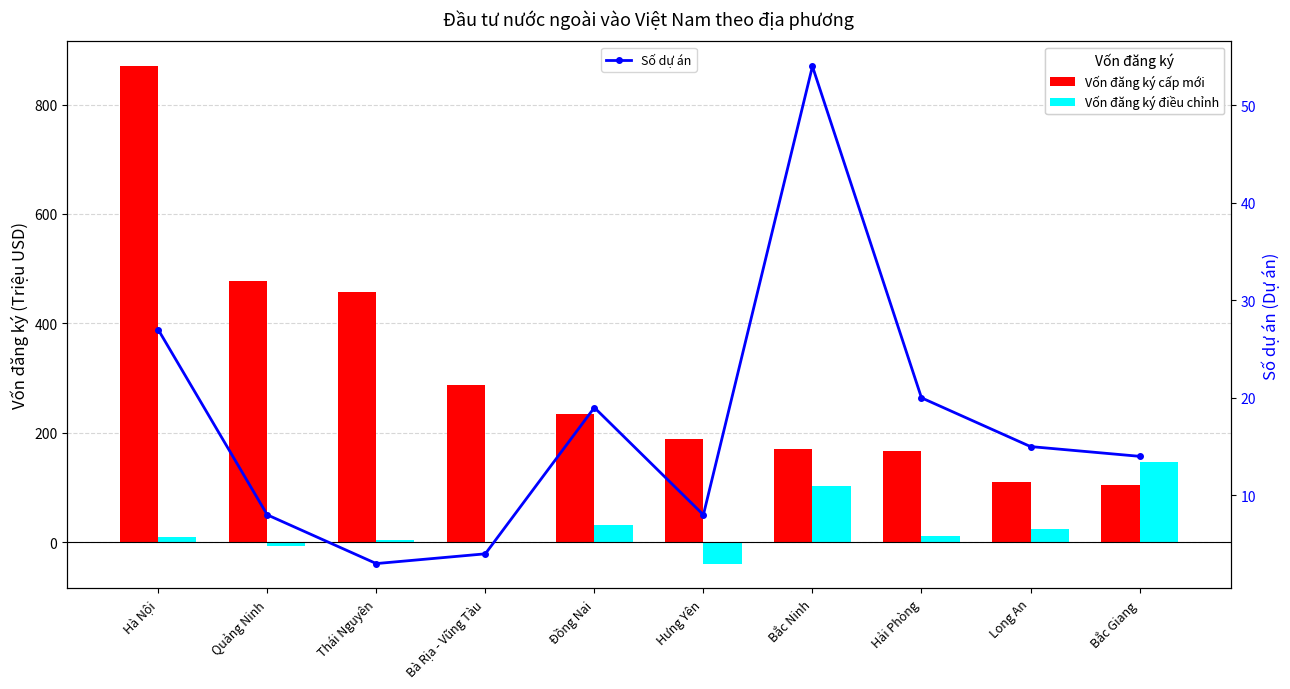

The Vốn đăng ký cấp mới series shows 188.7 at Long An. True or false?

False